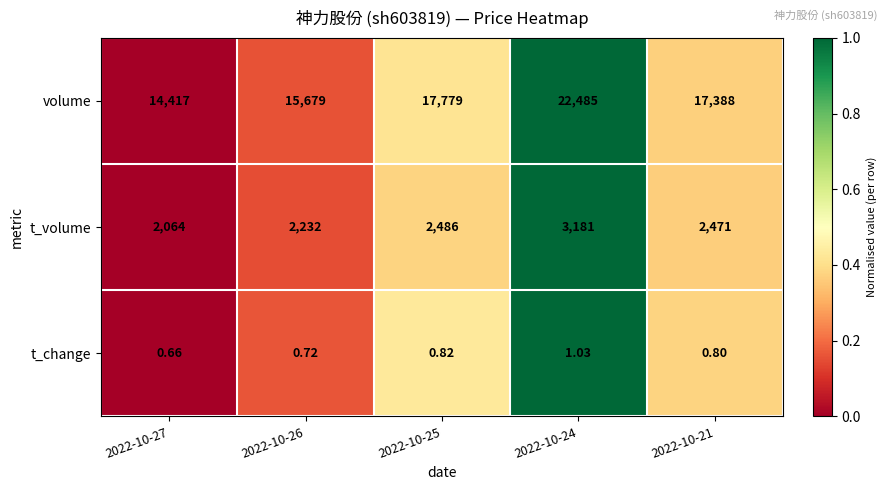

Between 2022-10-26 and 2022-10-25, which series saw the biggest shift?

volume